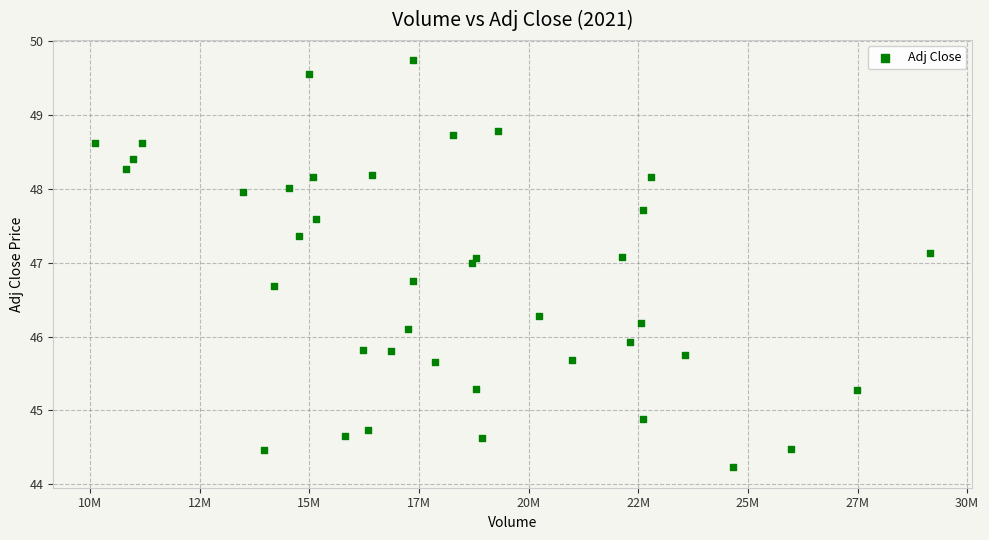

What is the range of Y values (max minus min)?

5.5